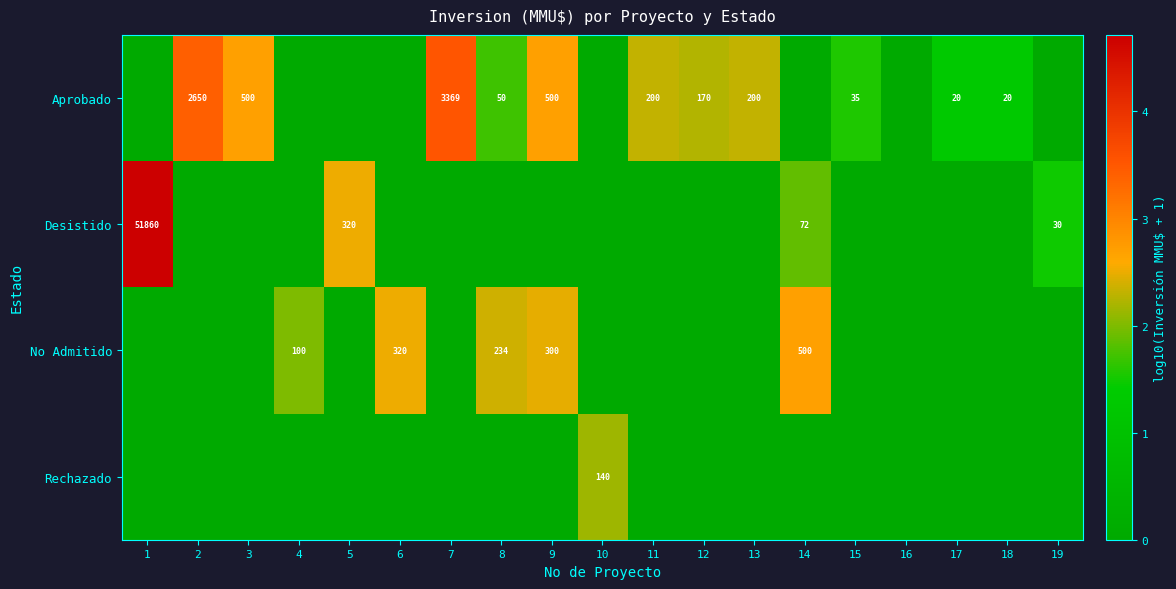

The value of Aprobado at 13 is 55. True or false?

False